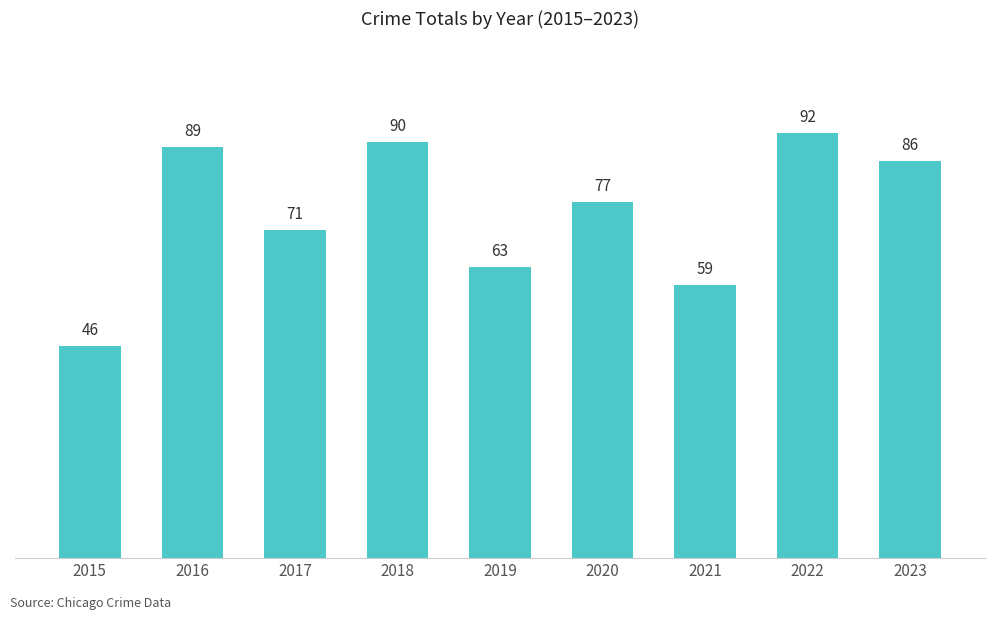

Reading right to left, what are all the values shown in this chart?

86	92	59	77	63	90	71	89	46